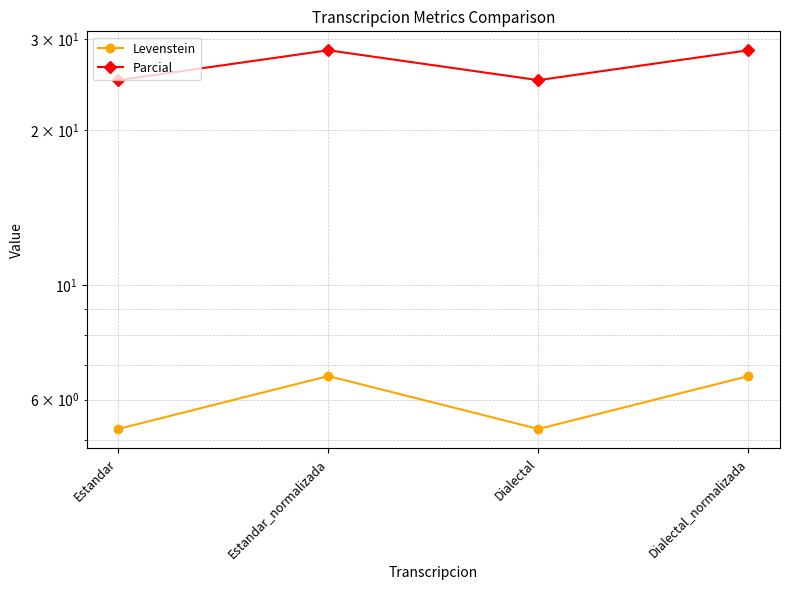

True or false: Levenstein and Parcial cross at least once.

False